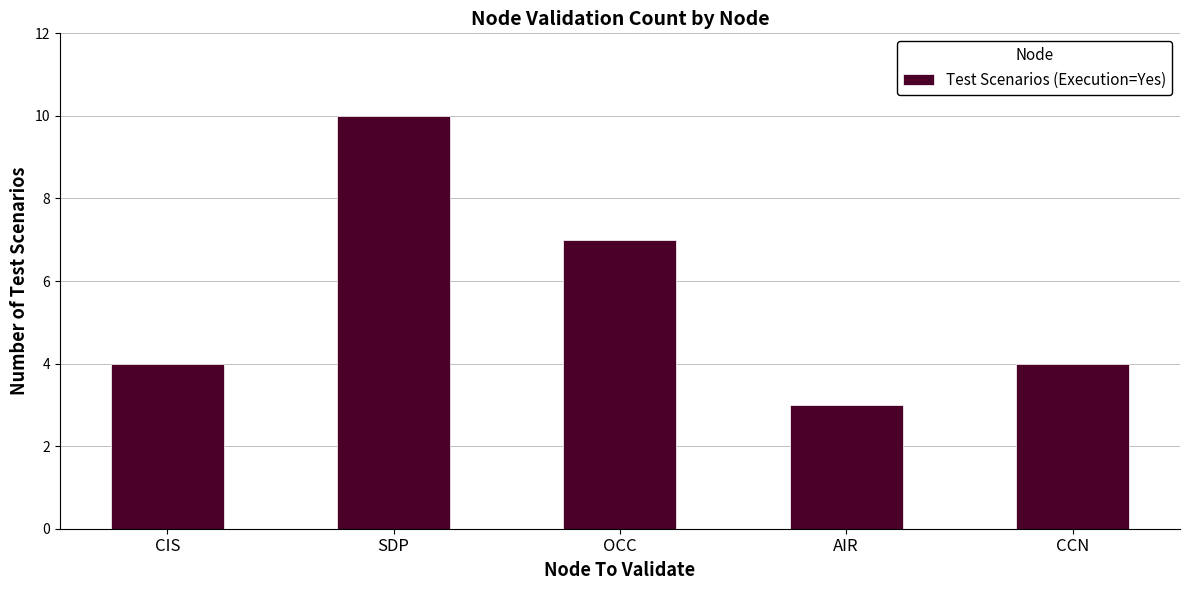

At which category does the chart reach its minimum across all series?

AIR